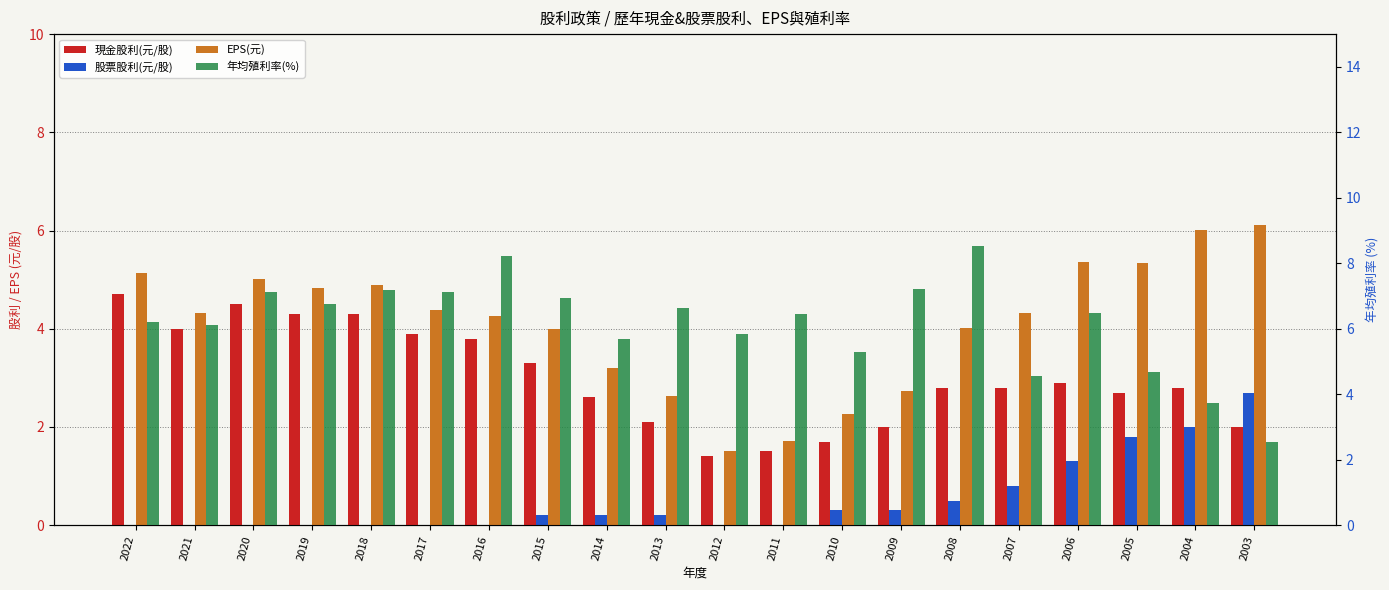

The value of 年均殖利率(%) at 2022 is 3.2. True or false?

False